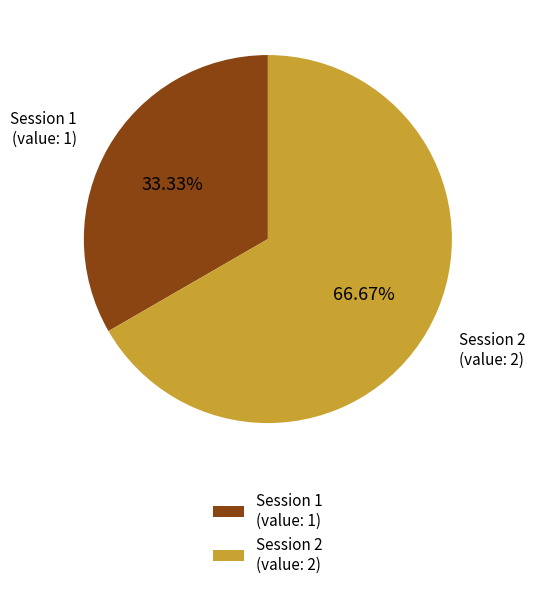

To the nearest percent, what is the difference between the largest and smallest slice percentages?

33%